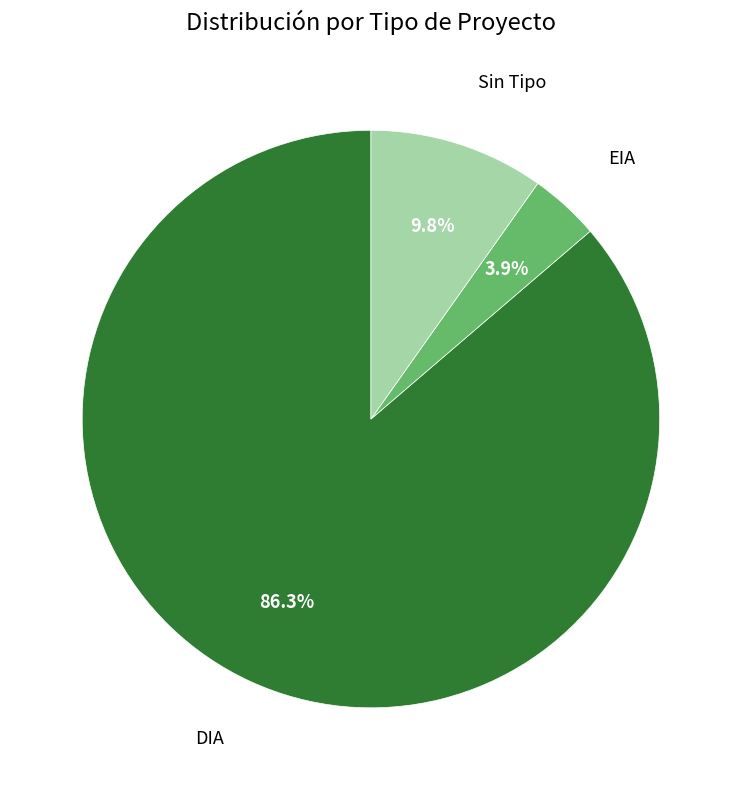

Is there a majority slice in this chart?

Yes